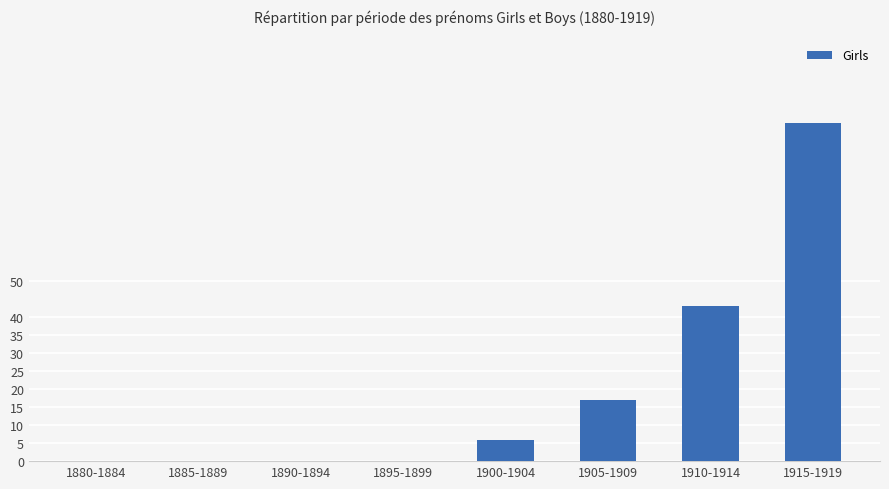

Where is the data nearest to the value 47?

1910-1914